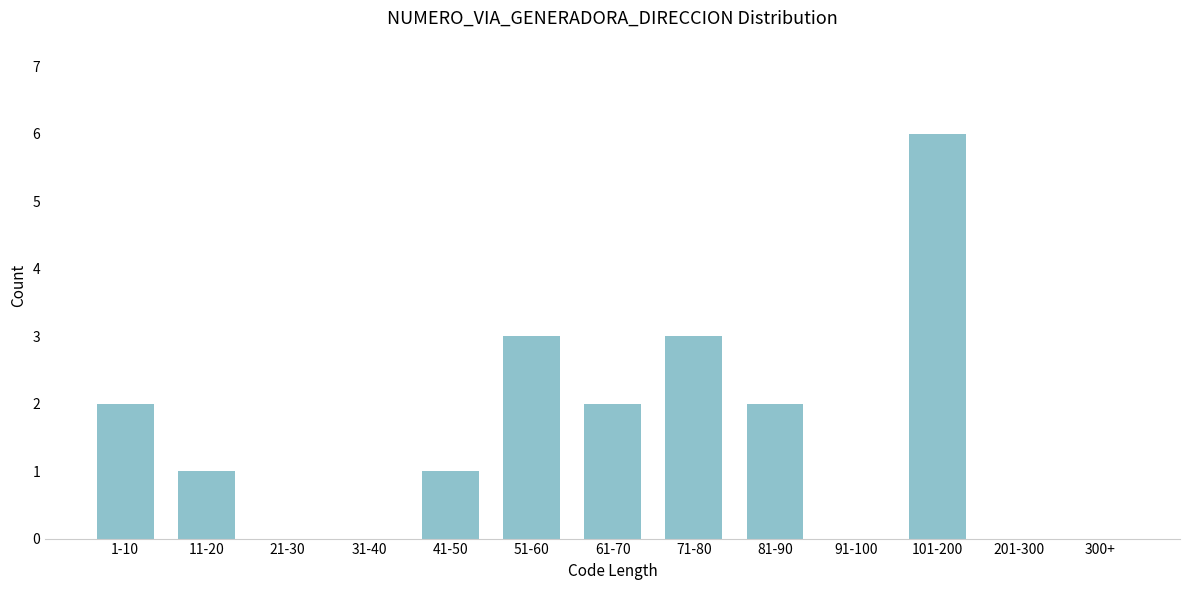

Reading left to right, transcribe all the data shown in this chart.

1-10=2	11-20=1	21-30=0	31-40=0	41-50=1	51-60=3	61-70=2	71-80=3	81-90=2	91-100=0	101-200=6	201-300=0	300+=0